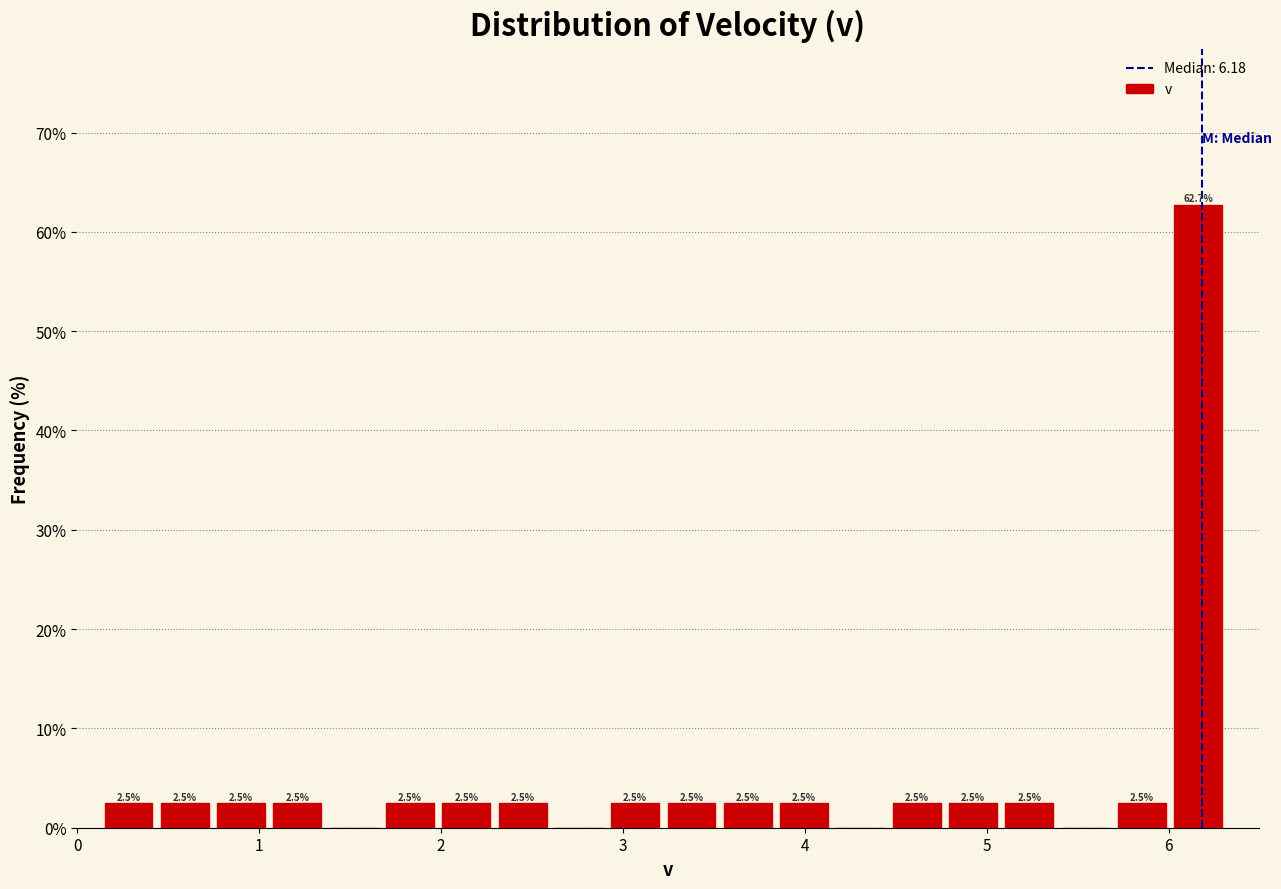

Read against the x-axis, roughly where is the centre of the tallest bar?

6.2